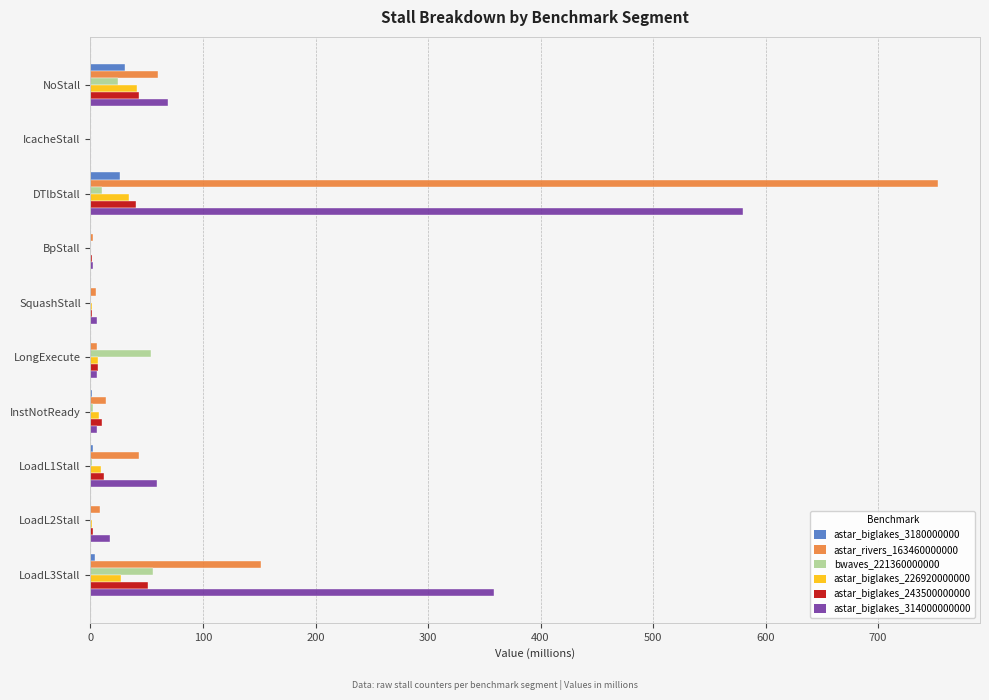

At which category is the sum across all series the highest?

DTlbStall